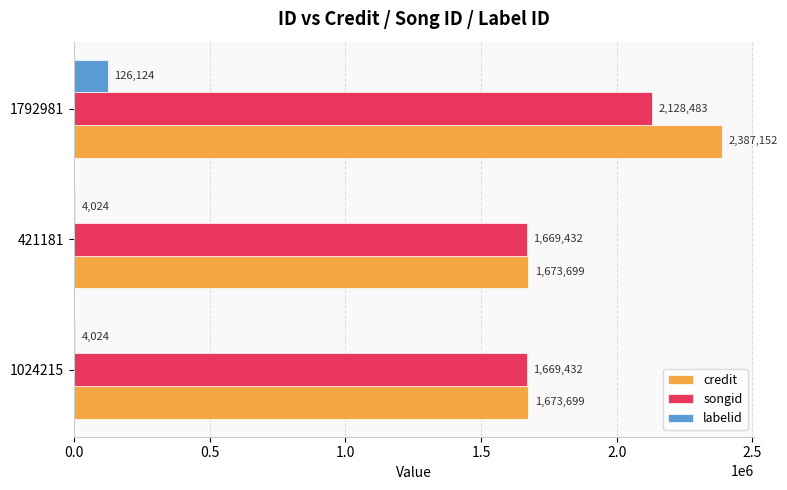

At which label does labelid reach its peak?

1792981